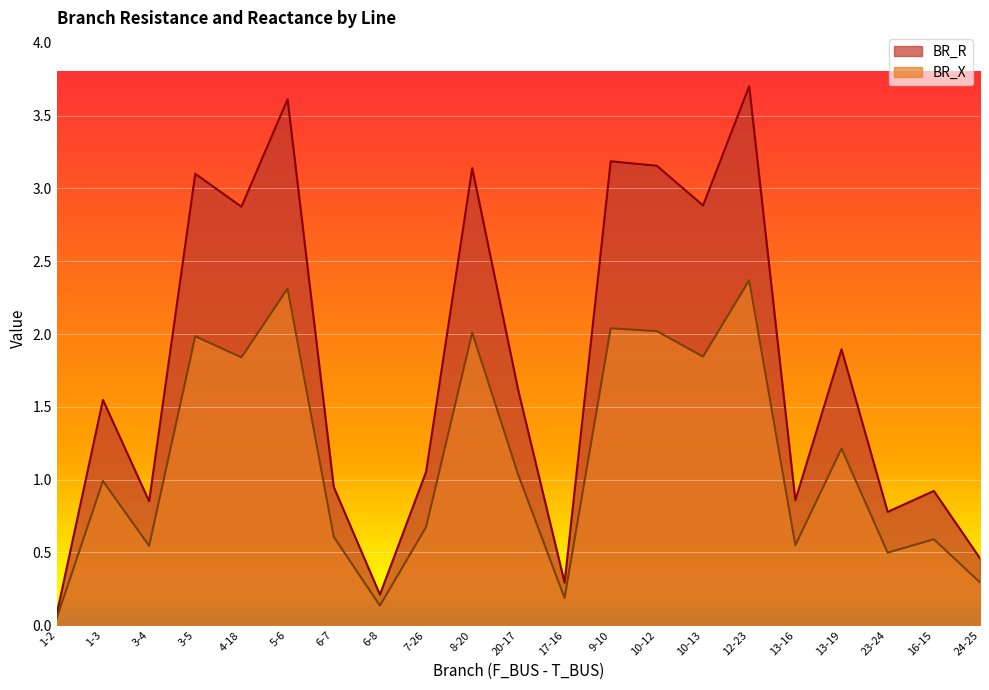

At which label does BR_X reach its peak?

12-23